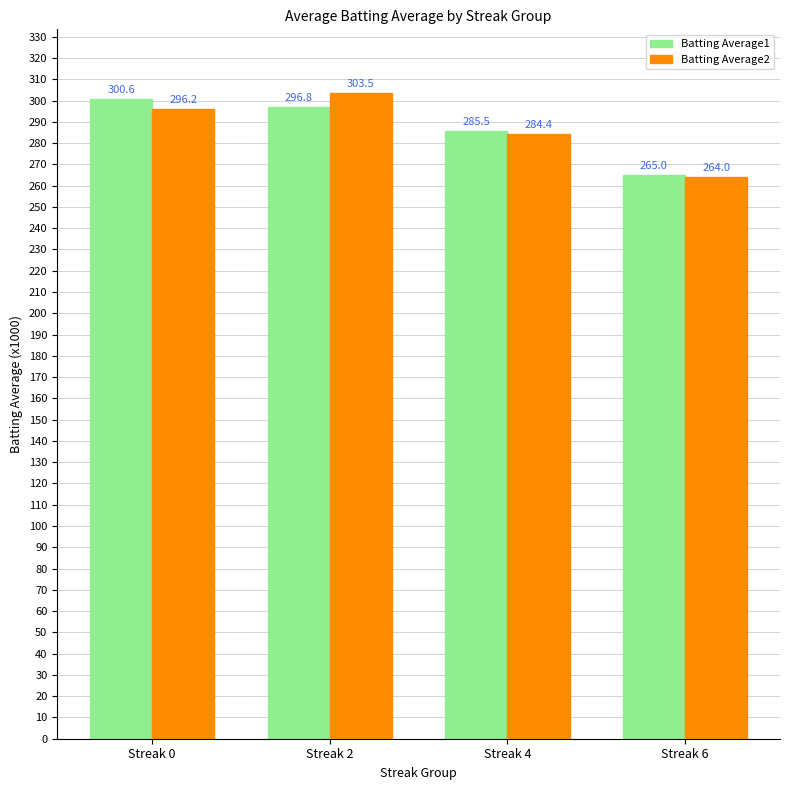

At which category is the sum across all series the highest?

Streak 2